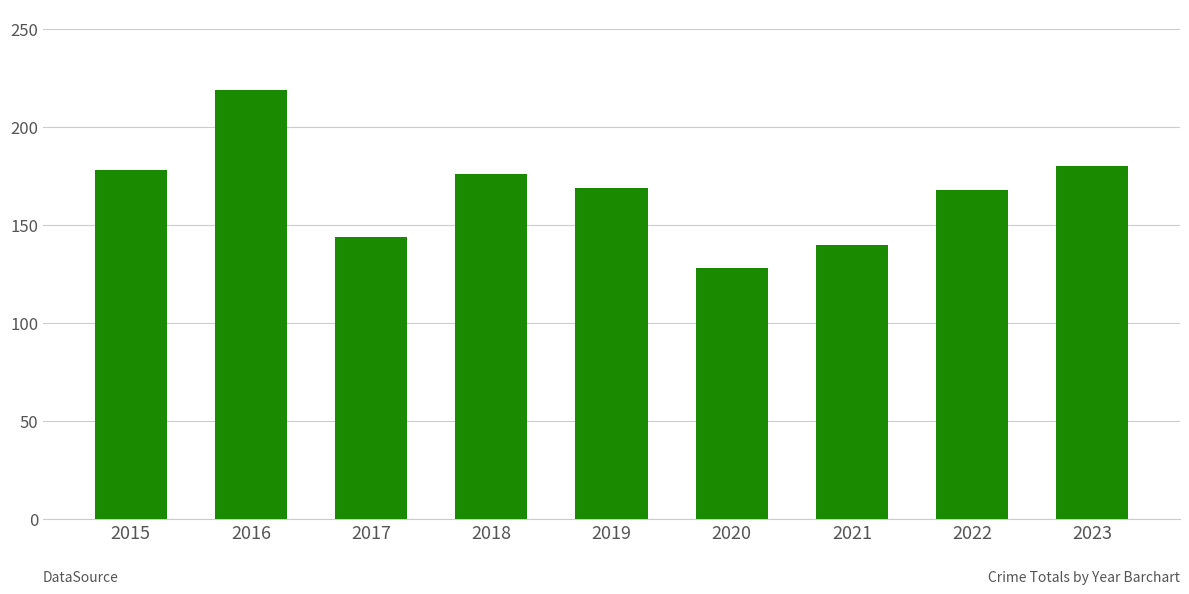

What is the difference between the maximum and minimum values?

91